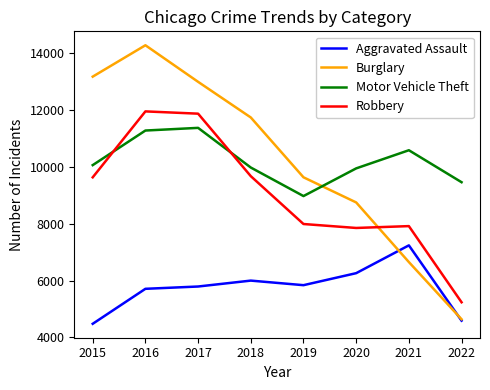

Rank the series at 2019 from lowest to highest value.

Aggravated Assault, Robbery, Motor Vehicle Theft, Burglary